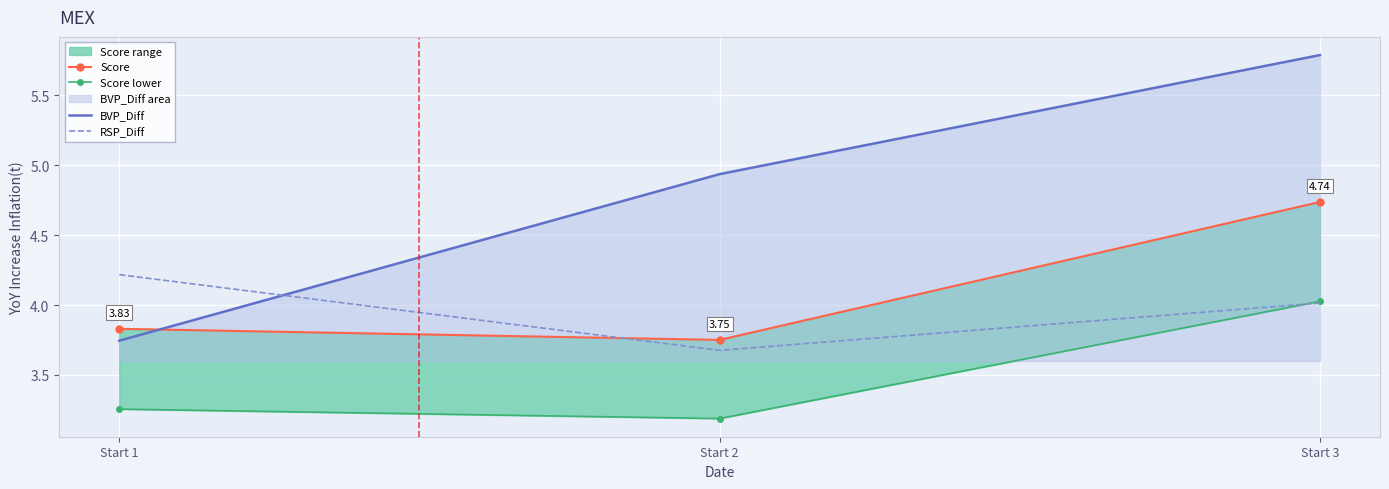

At which label is RSP_Diff closest to 3?

Start 2